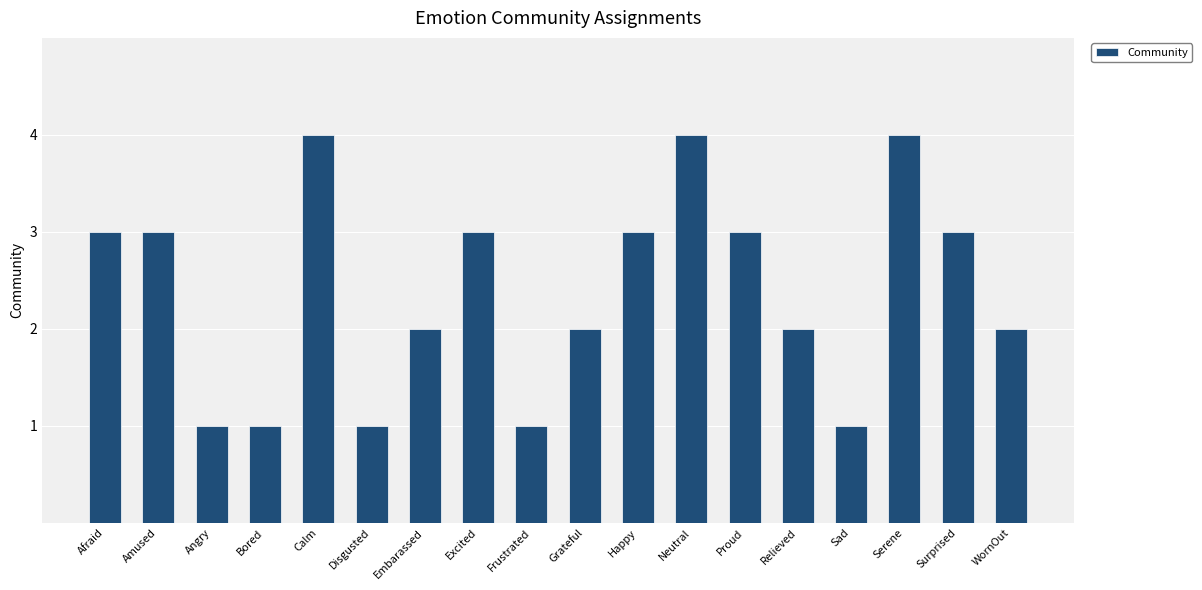

What is the change in value from Excited to Neutral?

+1